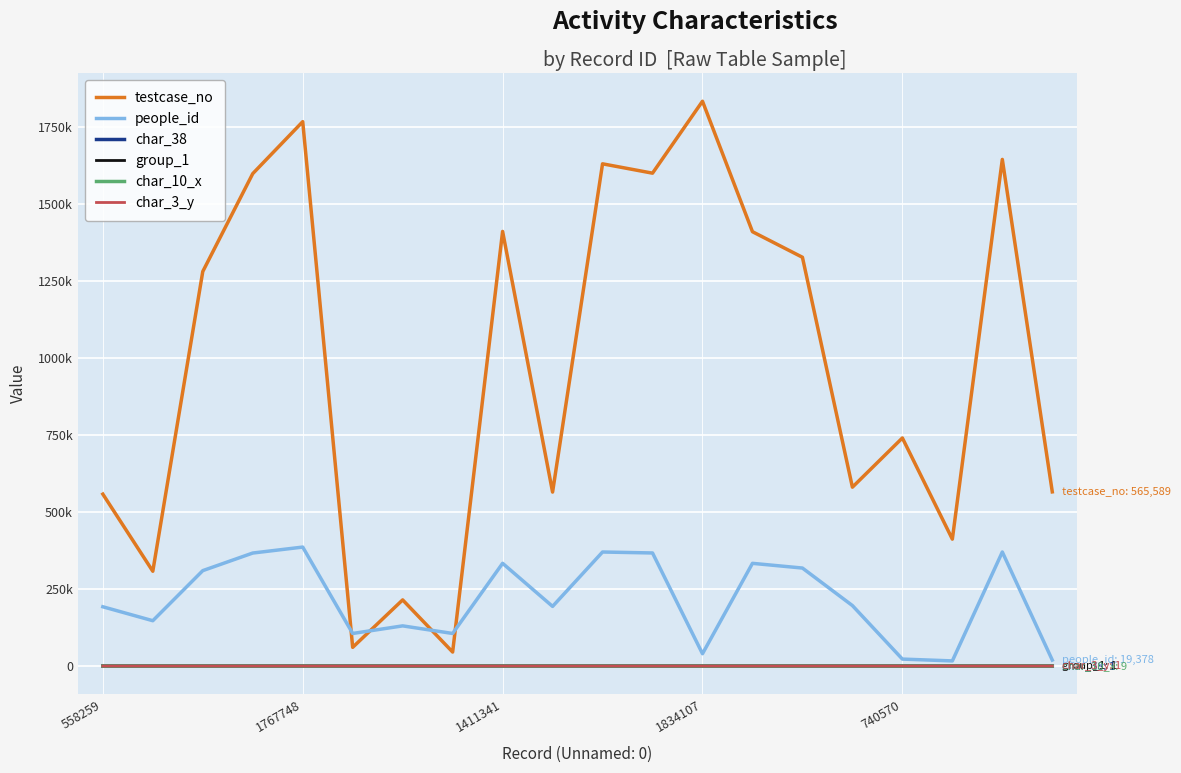

True or false: testcase_no and char_38 cross at least once.

False